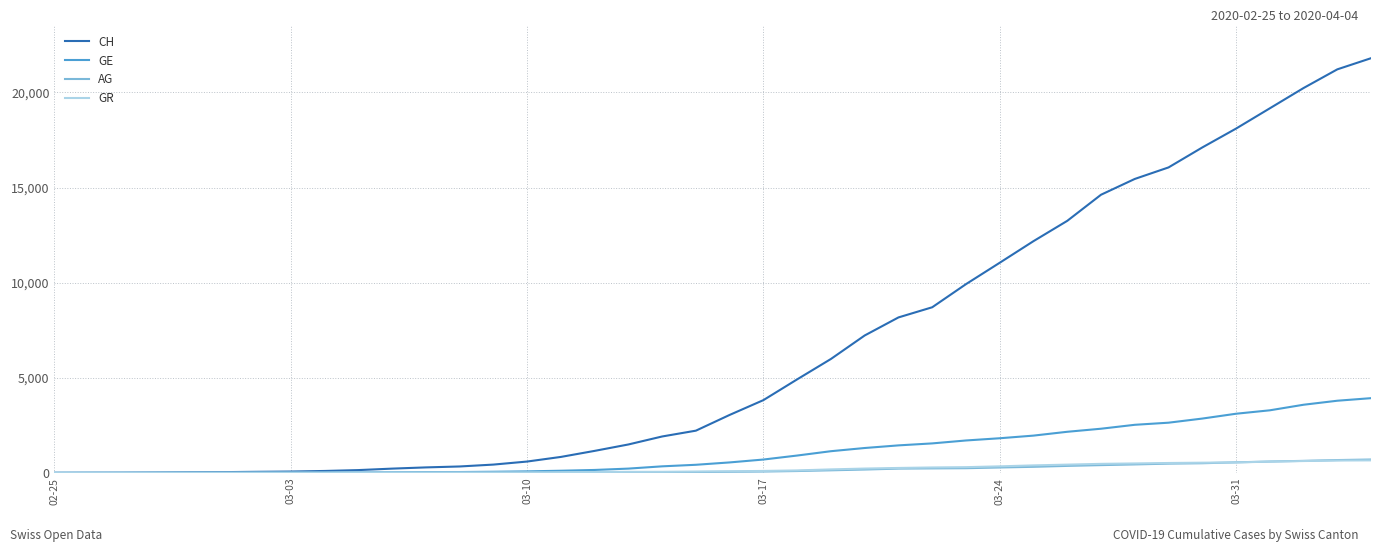

Is this an area chart (filled region under the line)?

No